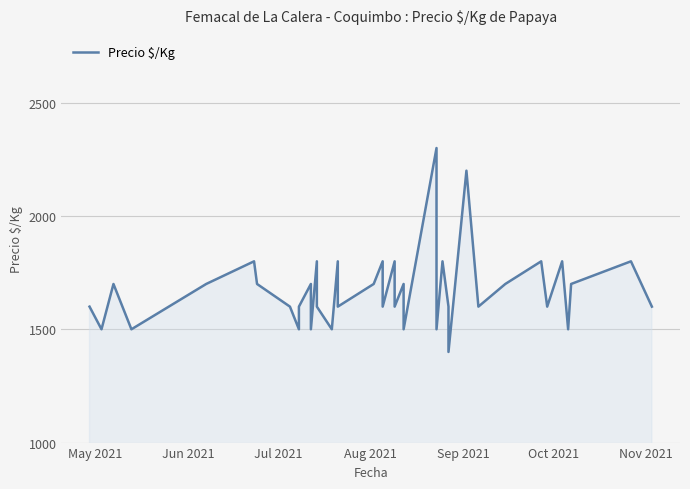

At which category does the data reach its first local valley?

Jun 2021